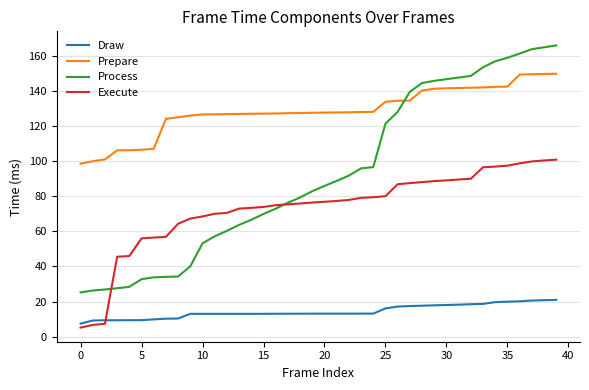

List the series in order of their peak value, lowest first.

Draw, Execute, Prepare, Process